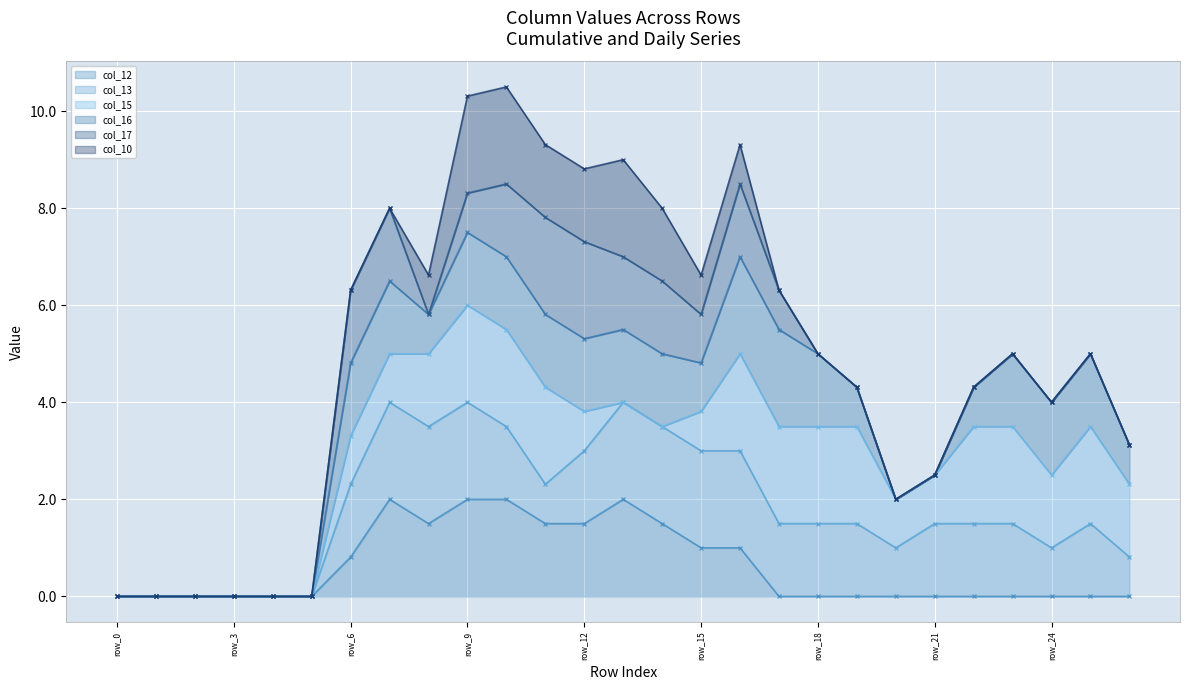

Rank the series by their maximum value, from highest to lowest.

col_10 (line), col_17 (line), col_16 (line), col_15 (line), col_13 (line), col_12 (line)